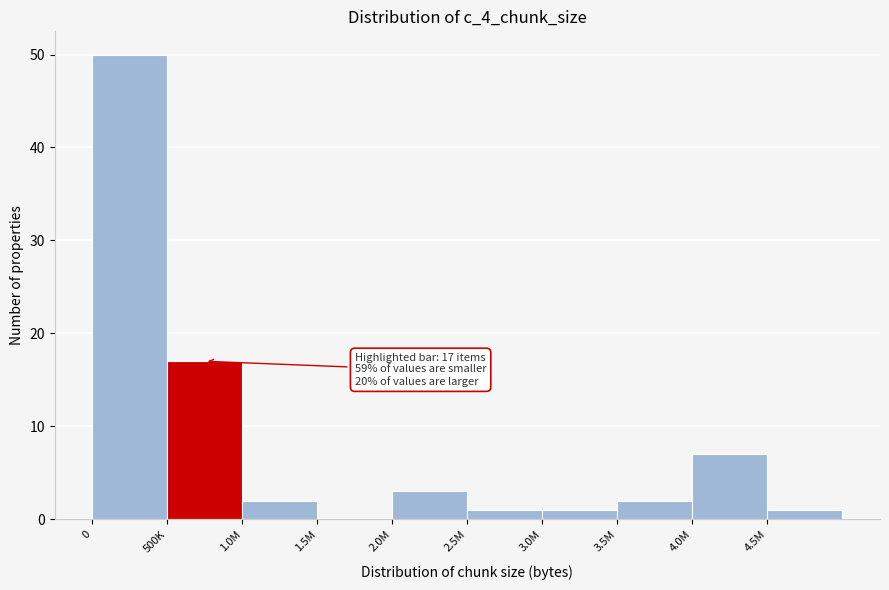

Reading left to right, extract all data points from this chart.

0=50	500K=17	1.0M=2	1.5M=0	2.0M=3	2.5M=1	3.0M=1	3.5M=2	4.0M=7	4.5M=1